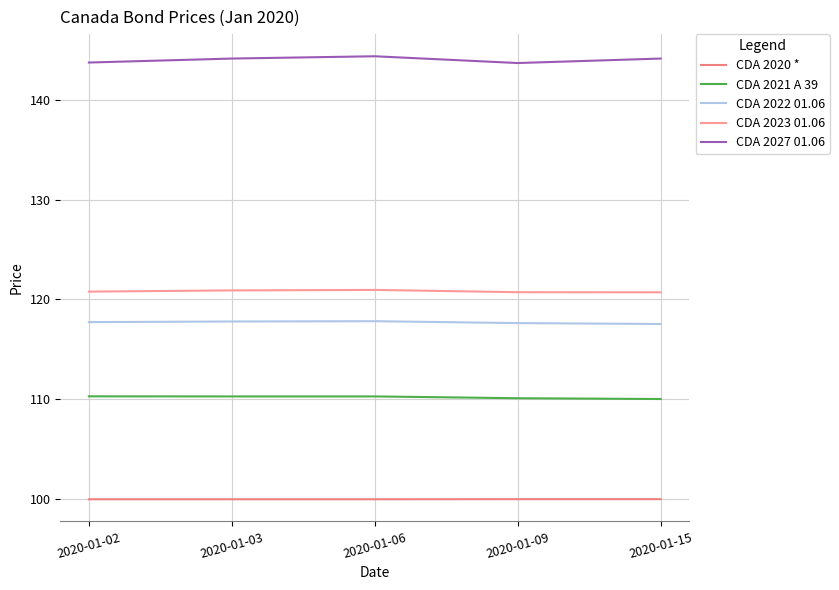

Is the value of CDA 2021 A 39 at 2020-01-15 greater than the value of CDA 2023 01.06 at 2020-01-09?

No